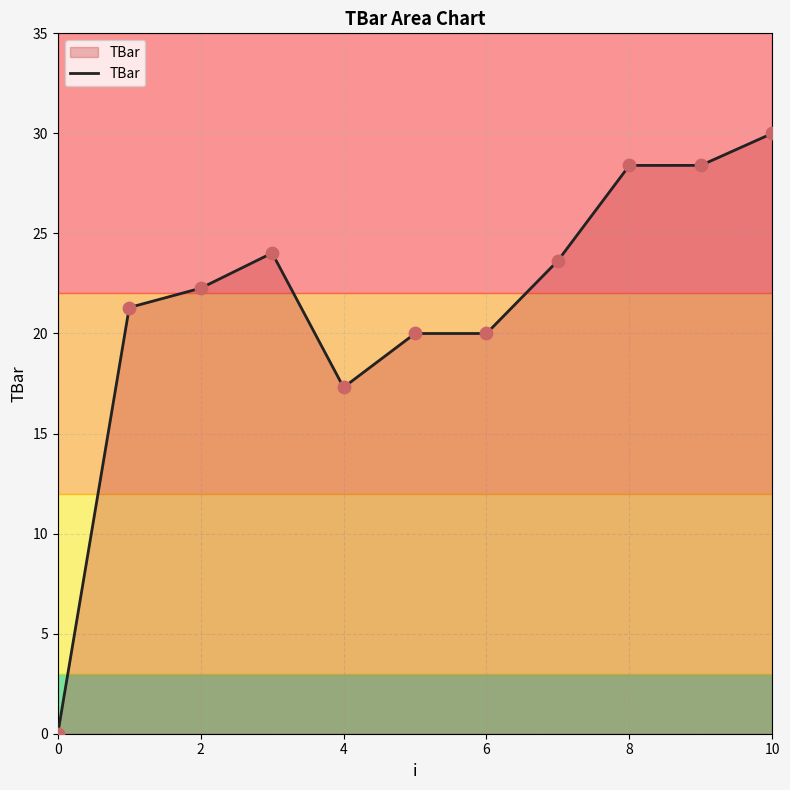

What is the difference between the maximum and minimum values?

30.0